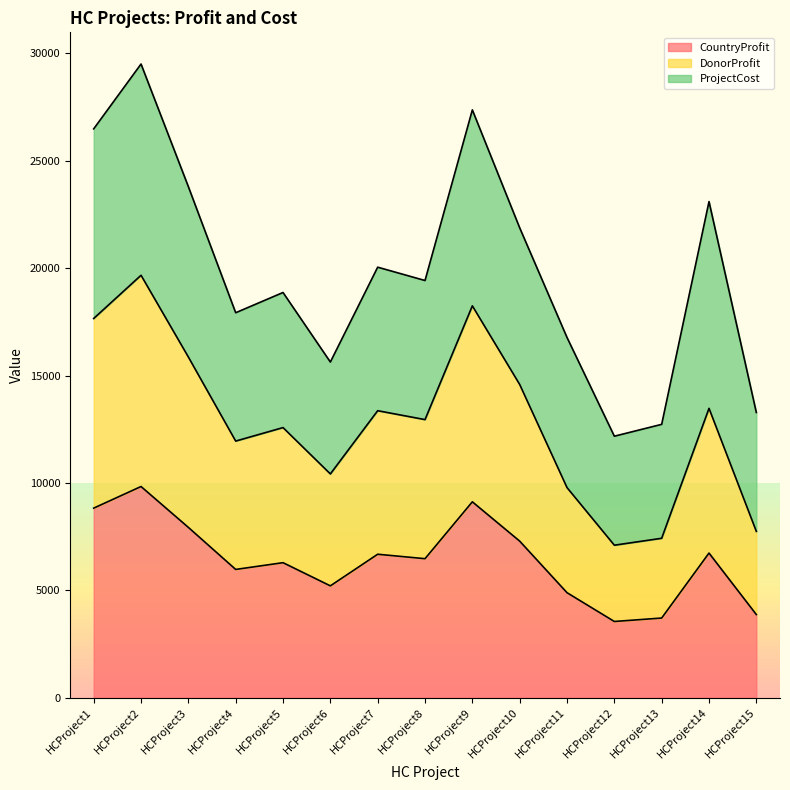

Does the chart display data point markers on the line(s)?

No